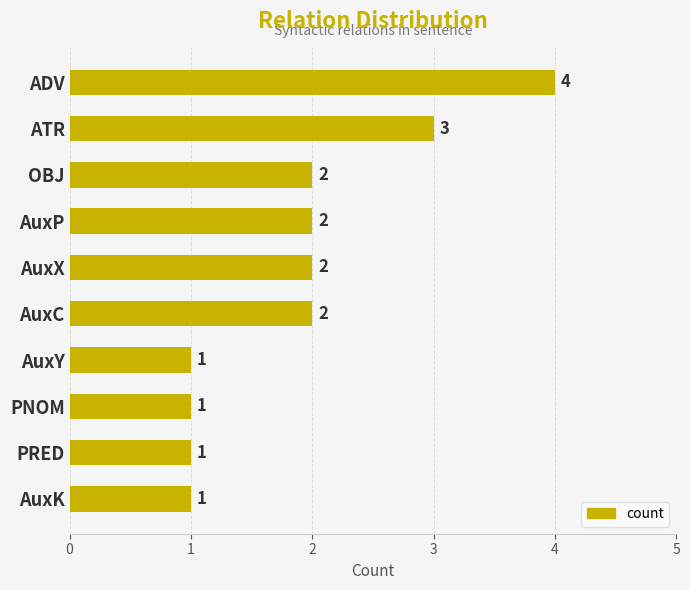

What is the ratio of the value at AuxP to the value at AuxY?

2.0